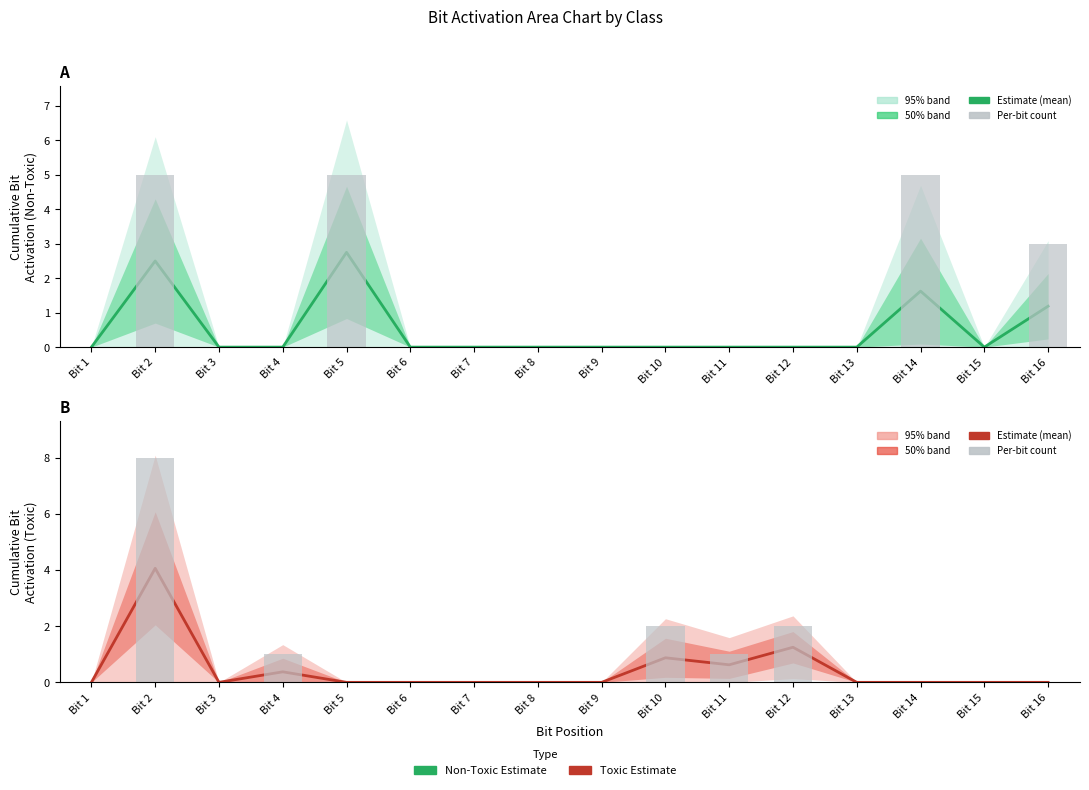

Are the bars grouped side by side (vs. stacked)?

Yes